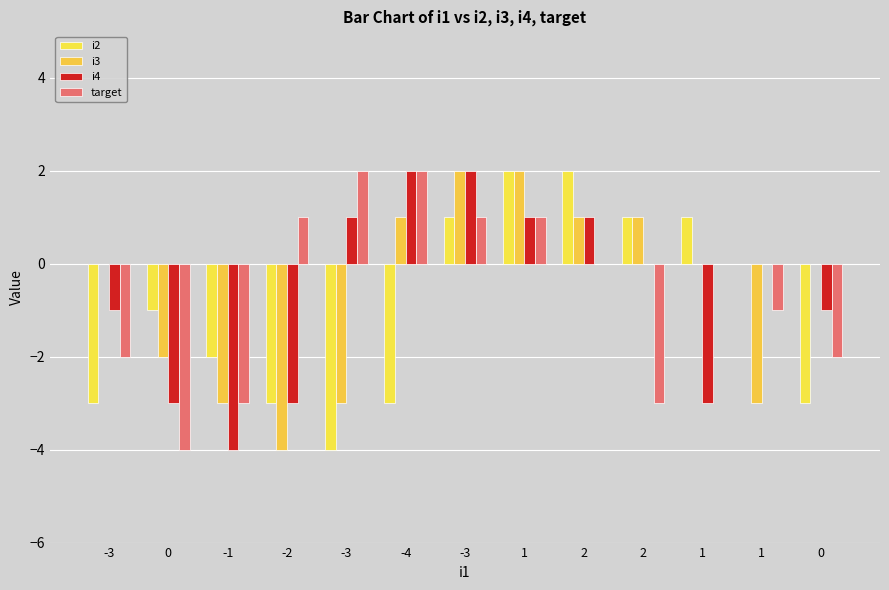

What is the smallest value displayed?

-4